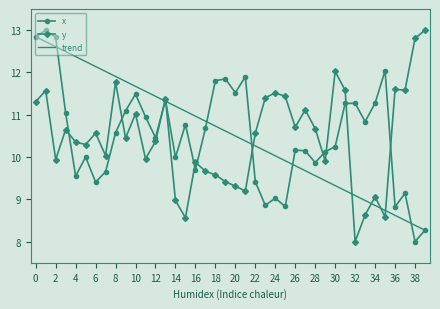

What is the sum of all y values?

418.4